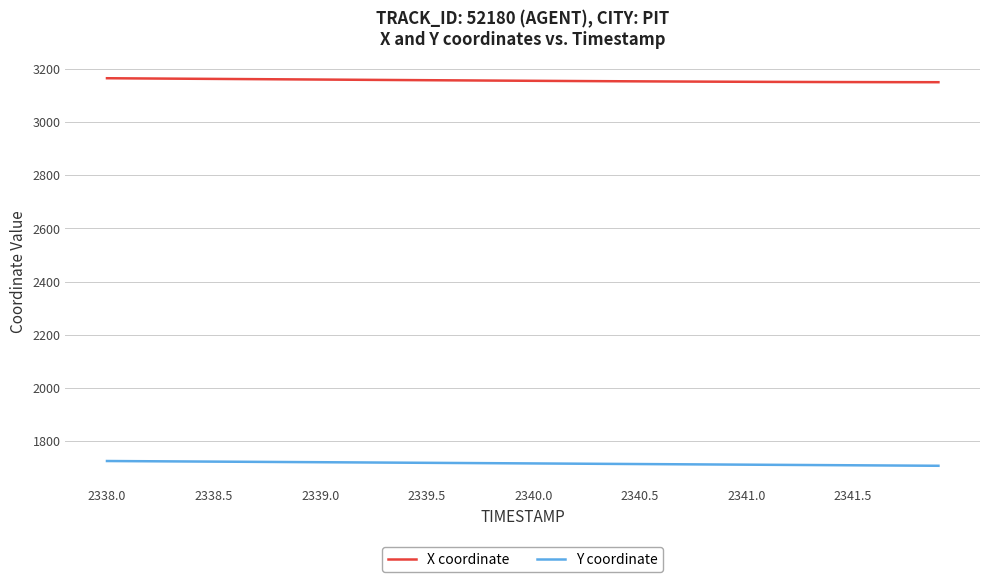

What is the maximum value for Y coordinate?

1726.0